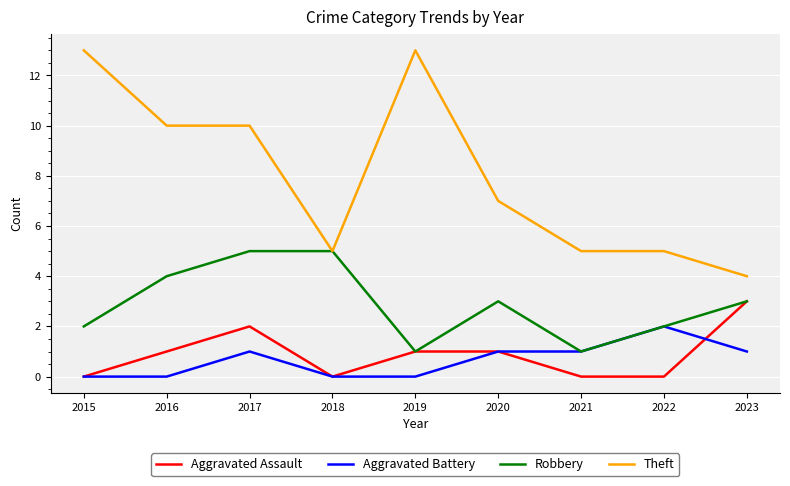

Where is Theft nearest to the value 8?

2020